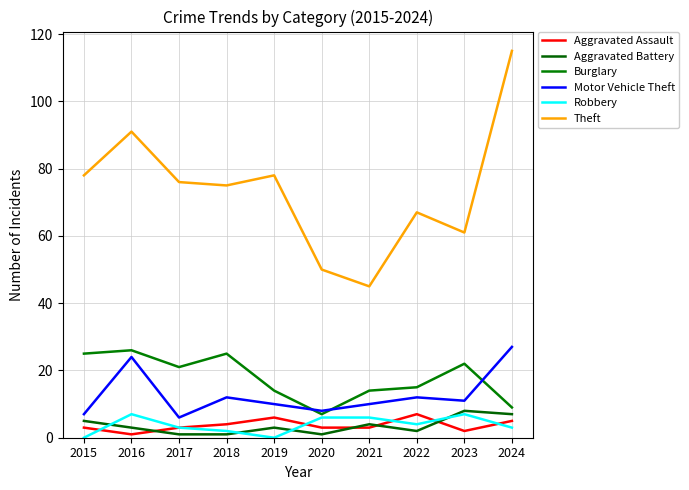

The Theft series shows 35 at 2017. True or false?

False